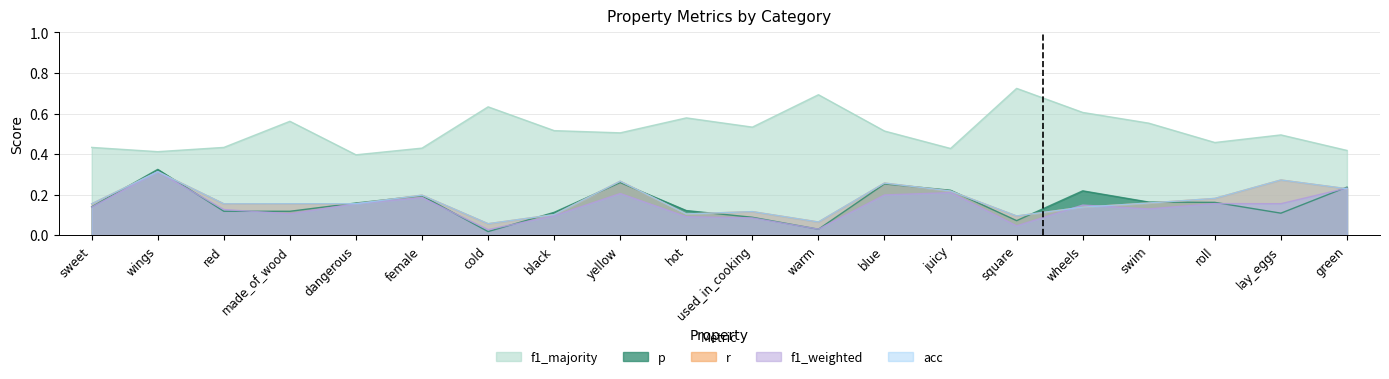

At which category does f1_weighted reach its first local peak?

wings